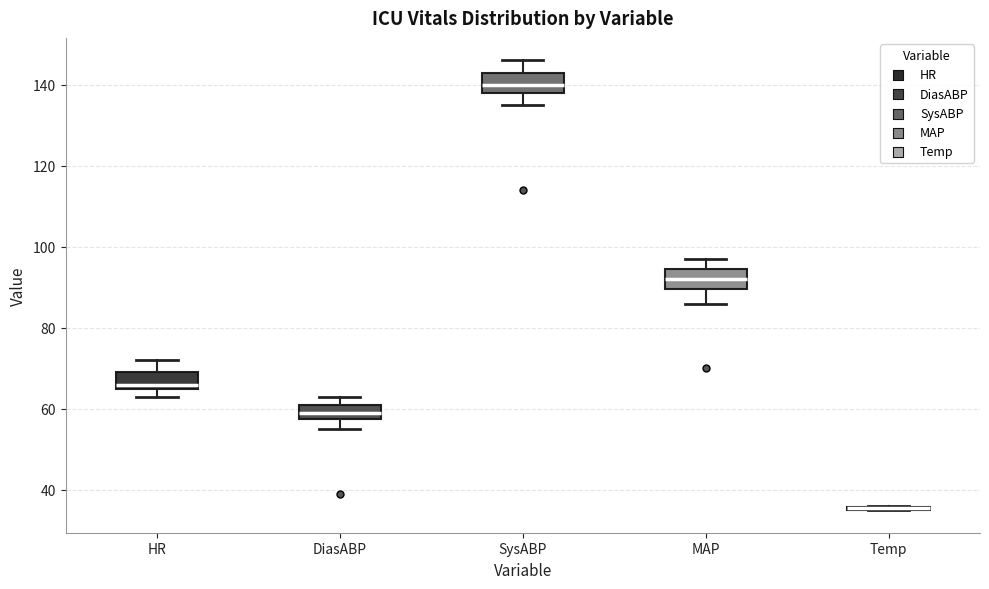

Where does the upper whisker of the box for SysABP end on the y-axis? The values are not printed on the chart, so give them approximately, as read against the axis.

146